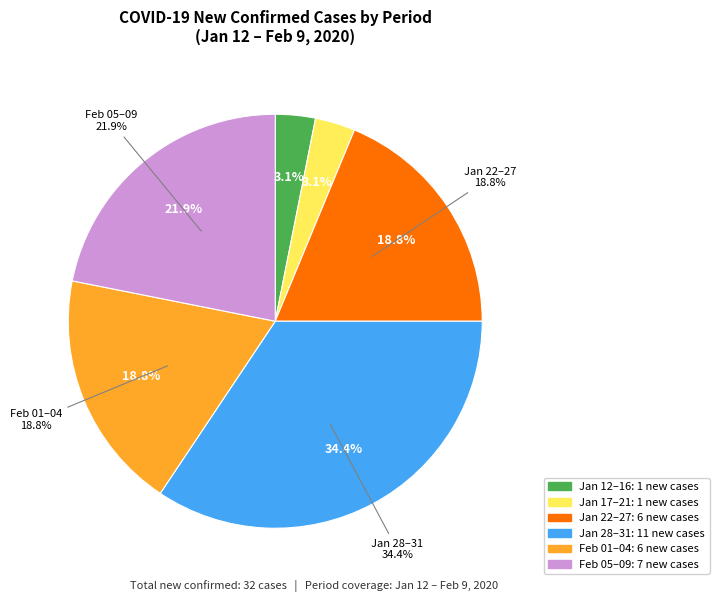

Is 02/03 the majority of the pie?

No